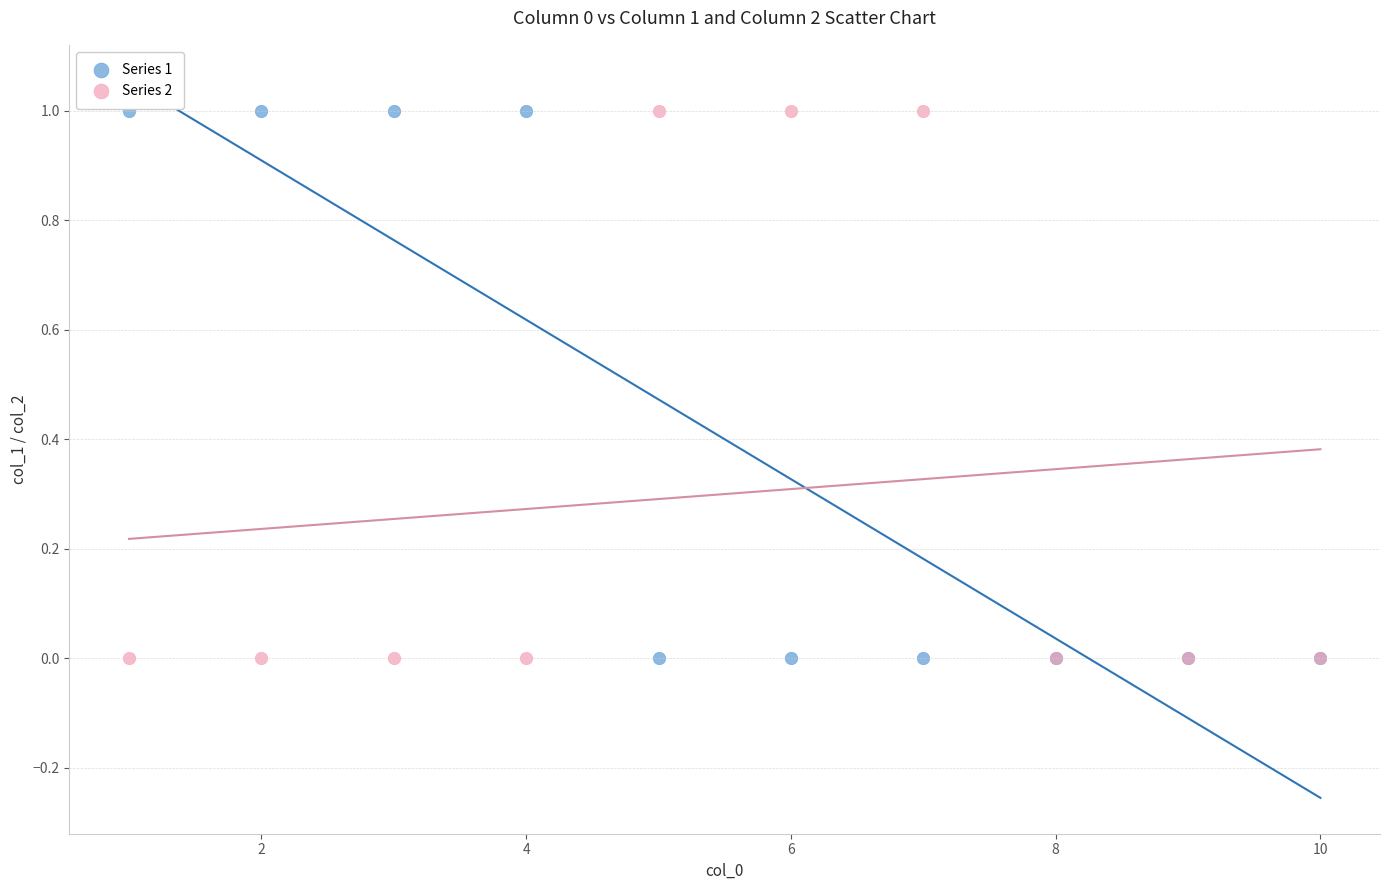

What is the X range (max minus min) for the scatter plot?

9